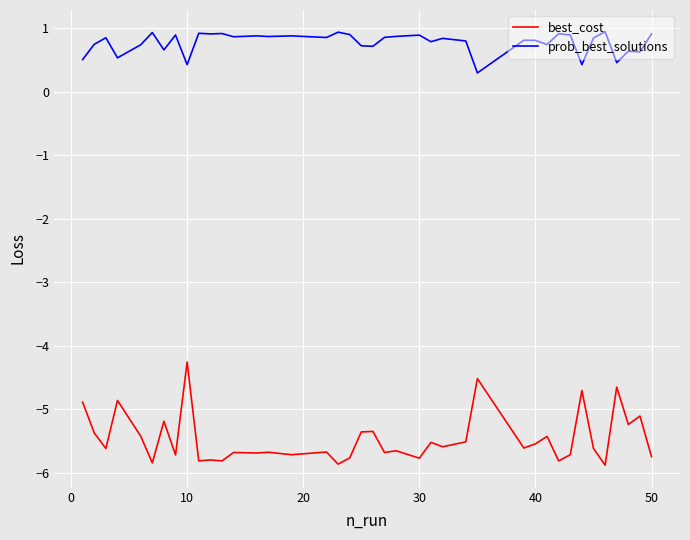

In prob_best_solutions, how many points are higher than both neighbors (excluding endpoints)?

14